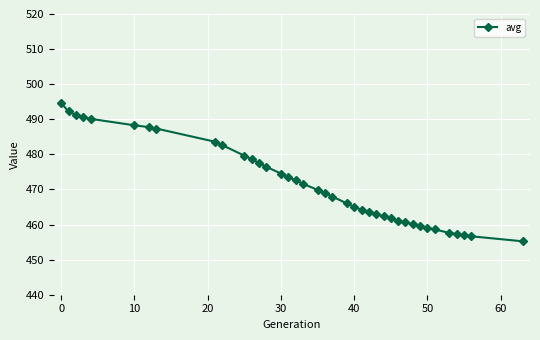

What is the smallest value displayed?

455.2